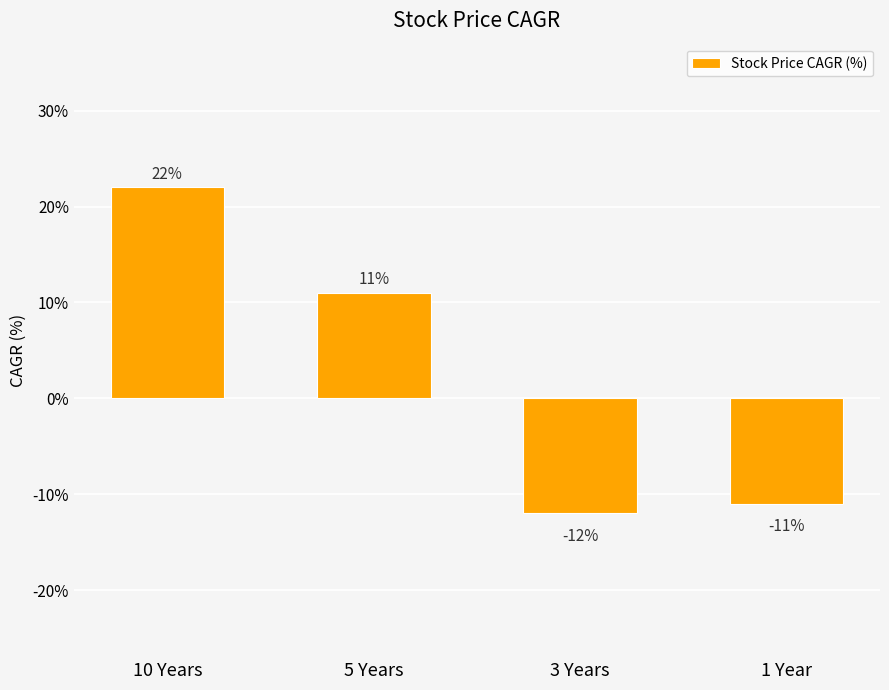

Which label corresponds to the smallest value in the chart?

3 Years